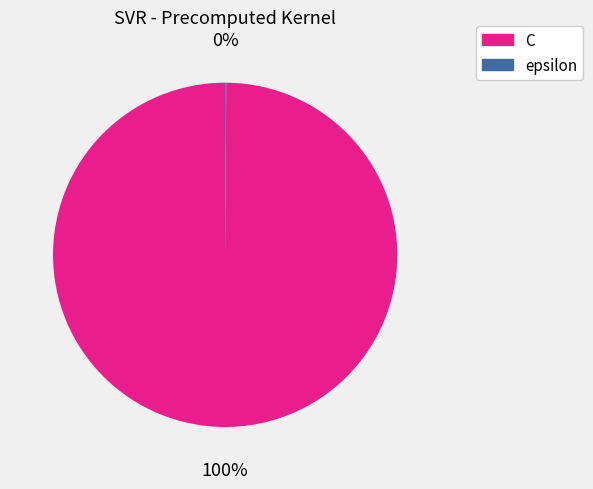

Is there a majority slice in this chart?

Yes